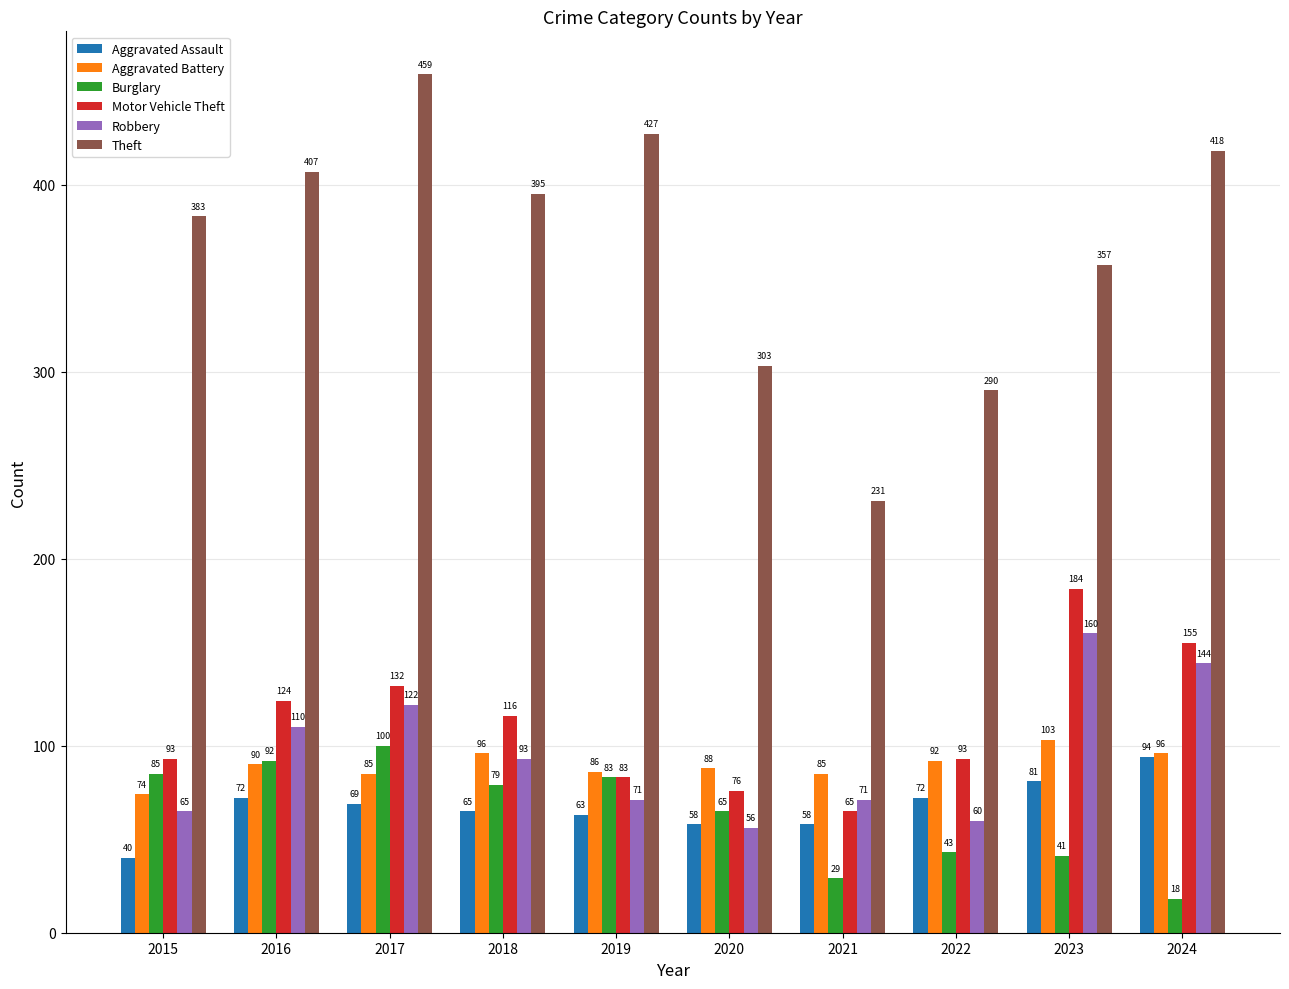

Reading right to left, list all the values displayed in this chart.

Aggravated Assault: 2024=94	2023=81	2022=72	2021=58	2020=58	2019=63	2018=65	2017=69	2016=72	2015=40
Aggravated Battery: 2024=96	2023=103	2022=92	2021=85	2020=88	2019=86	2018=96	2017=85	2016=90	2015=74
Burglary: 2024=18	2023=41	2022=43	2021=29	2020=65	2019=83	2018=79	2017=100	2016=92	2015=85
Motor Vehicle Theft: 2024=155	2023=184	2022=93	2021=65	2020=76	2019=83	2018=116	2017=132	2016=124	2015=93
Robbery: 2024=144	2023=160	2022=60	2021=71	2020=56	2019=71	2018=93	2017=122	2016=110	2015=65
Theft: 2024=418	2023=357	2022=290	2021=231	2020=303	2019=427	2018=395	2017=459	2016=407	2015=383